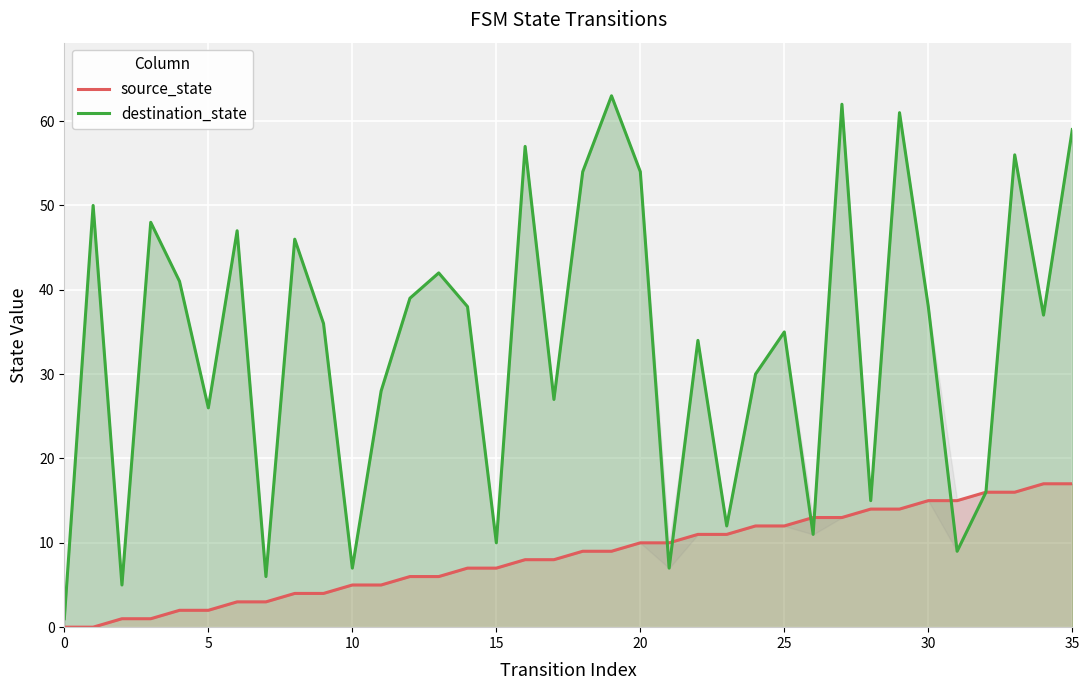

What is the label of the 19th point from the left?

18